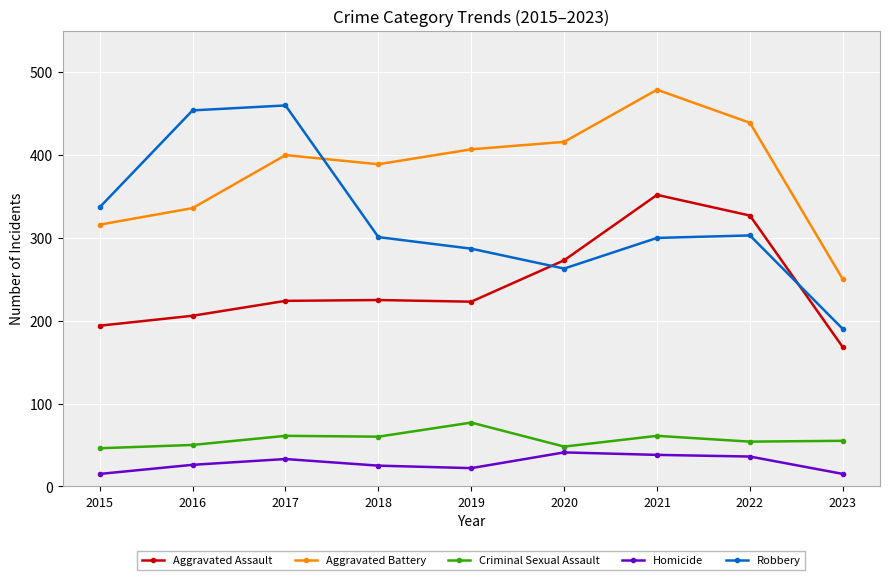

Is it true that Homicide equals 22 at 2019?

True